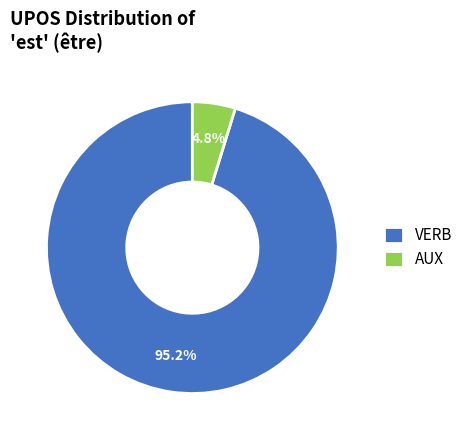

Which has a higher value, AUX or VERB?

VERB